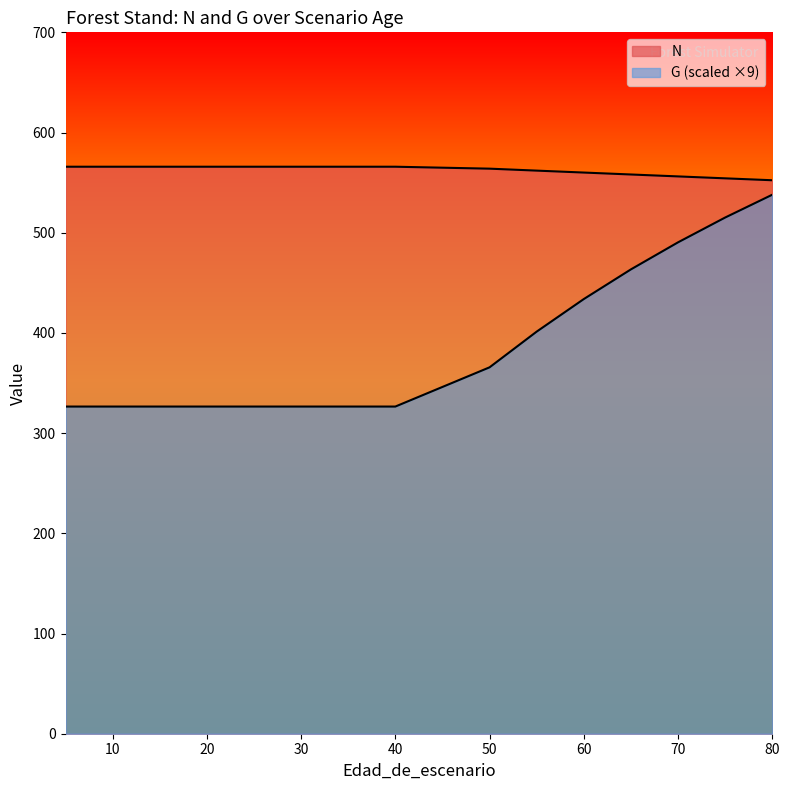

Rank the categories by G value from highest to lowest.

80, 75, 70, 65, 60, 55, 50, 5, 10, 15, 20, 25, 30, 35, 40